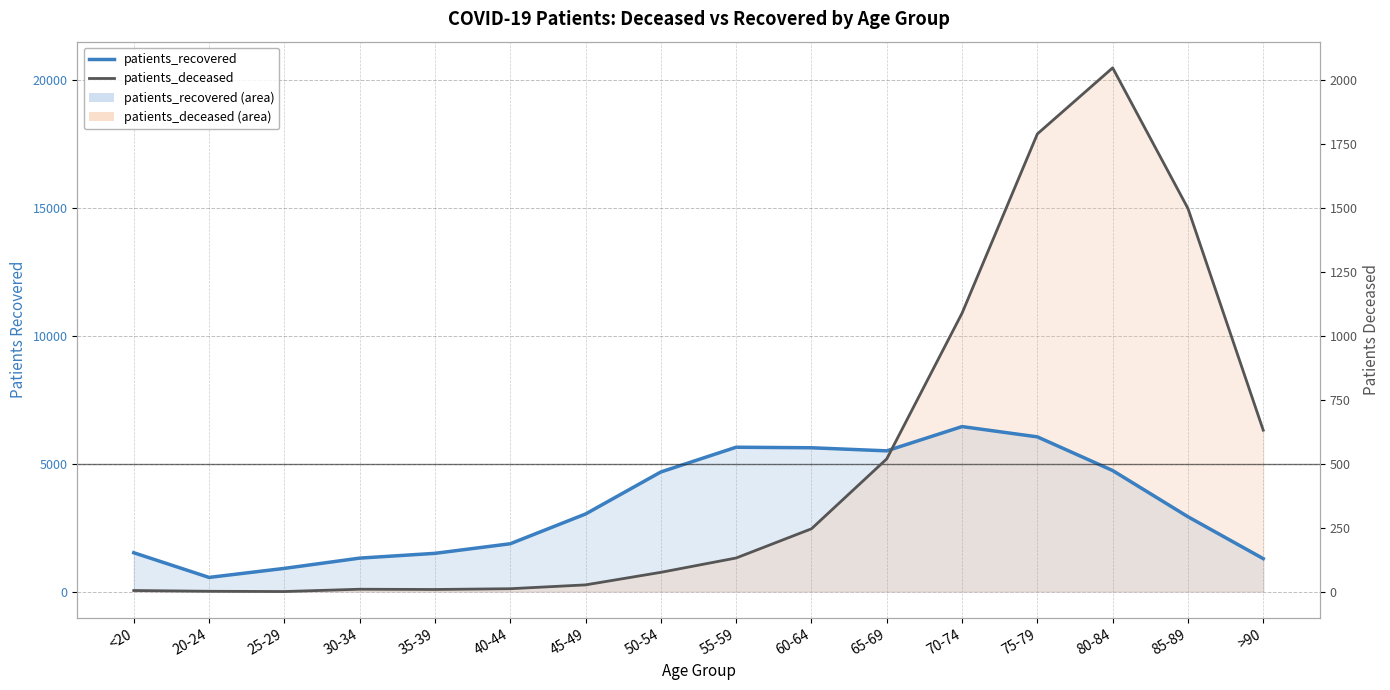

Which series has the largest range (max minus min)?

patients_recovered